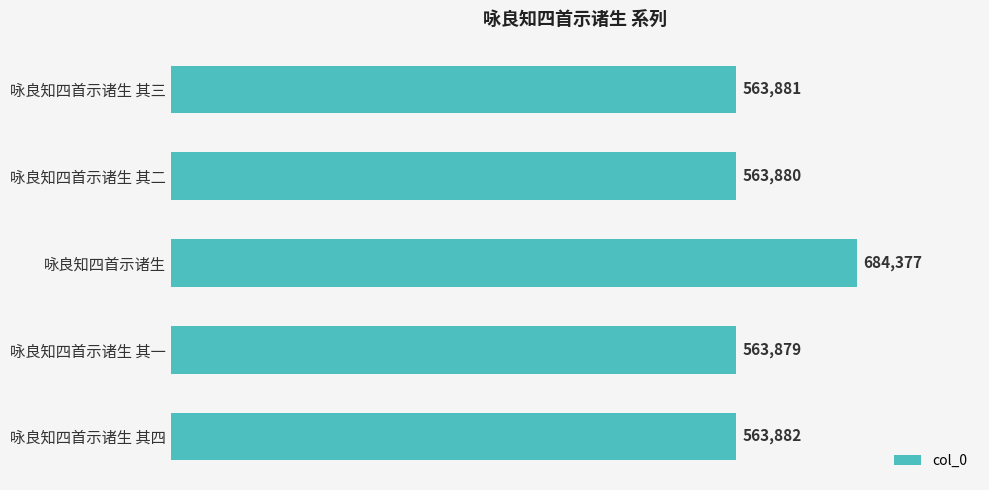

Approximately how many times larger is the value at 咏良知四首示诸生 其二 compared to 咏良知四首示诸生 其一?

1.0